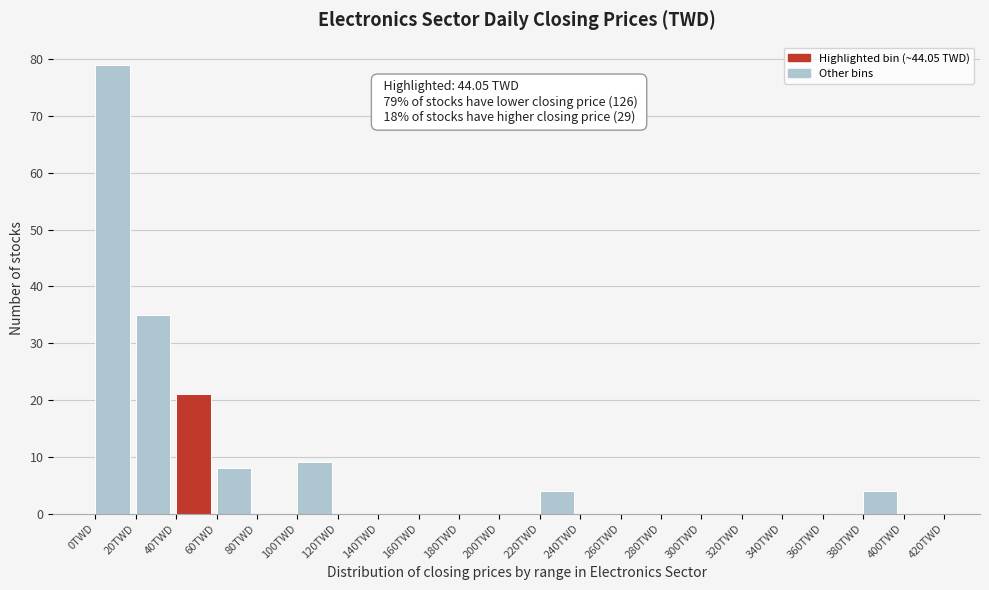

Which range on the x-axis has the tallest bar?

0 to 20